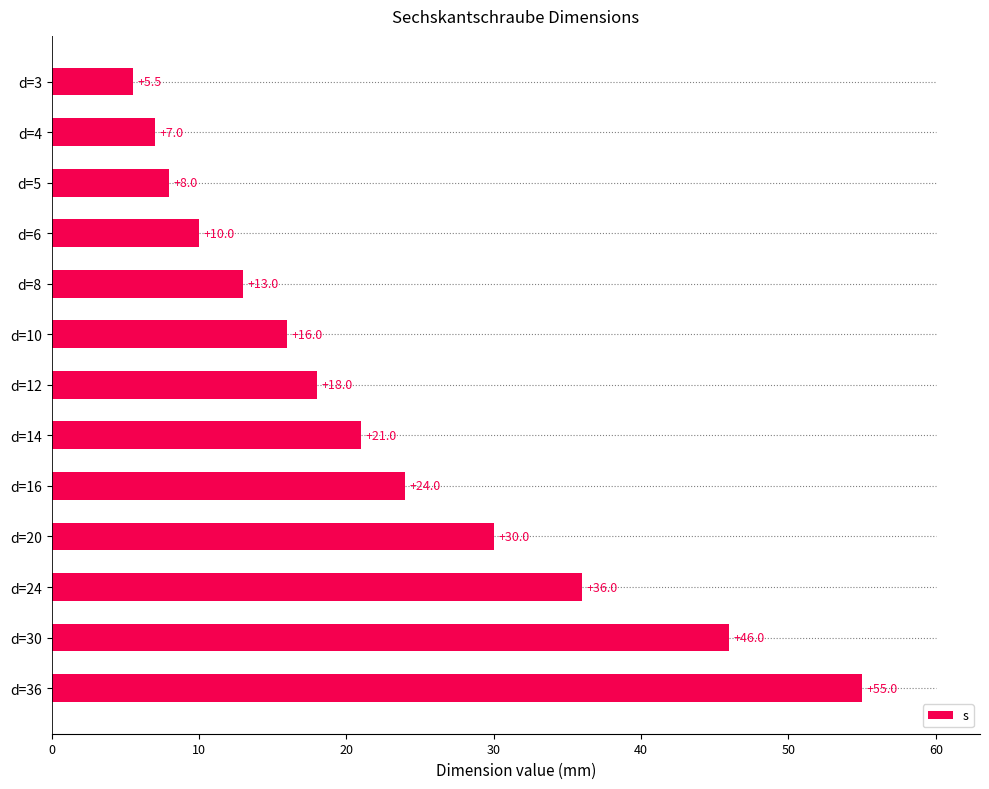

True or false: the data shows 3.2 at d=3.

False